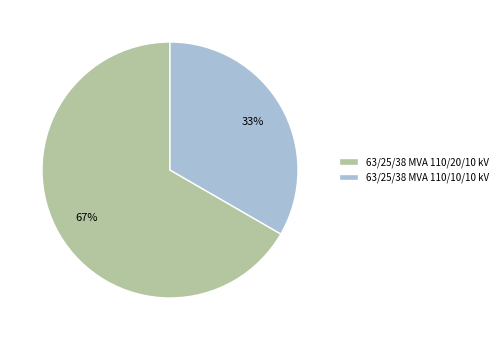

Which category has the biggest portion of the pie?

63/25/38 MVA 110/20/10 kV